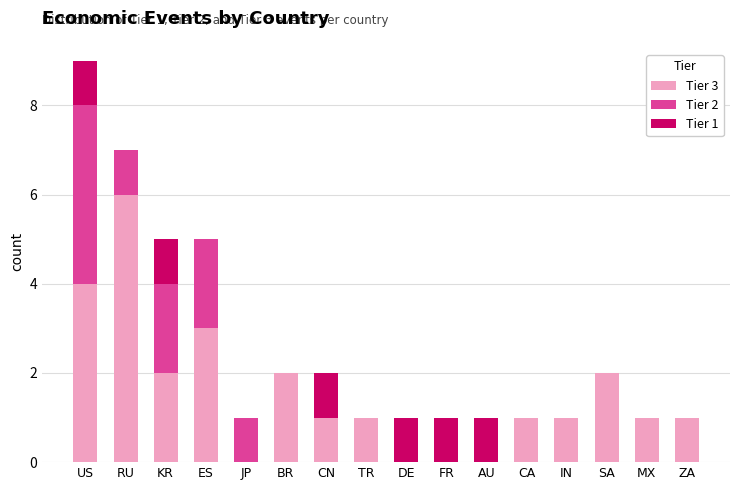

Where does the Tier 3 series first go above 1?

US